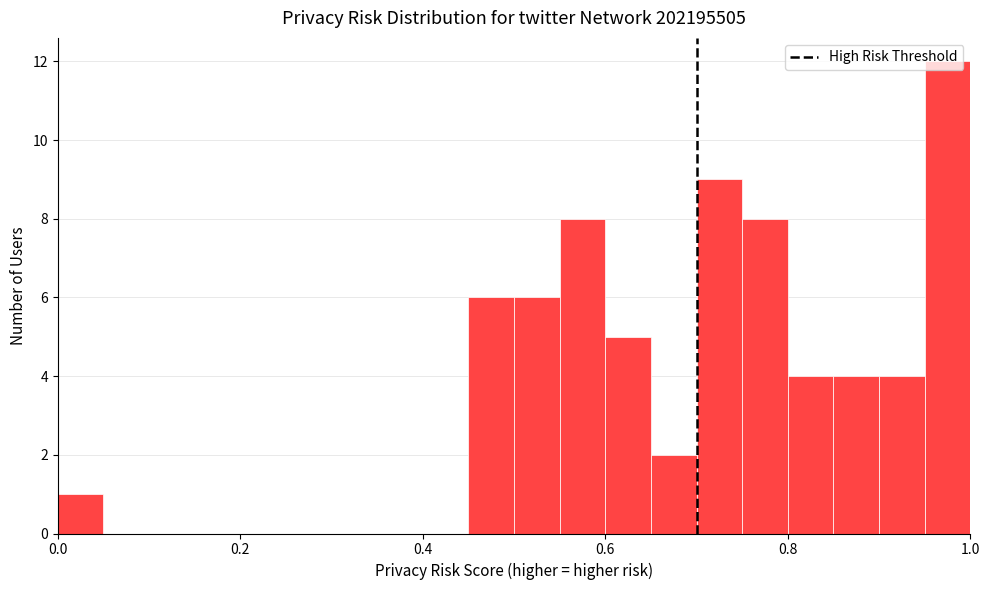

Around what value on the x-axis is the tallest bar? Give the approximate position of its centre, as read against the axis.

0.98